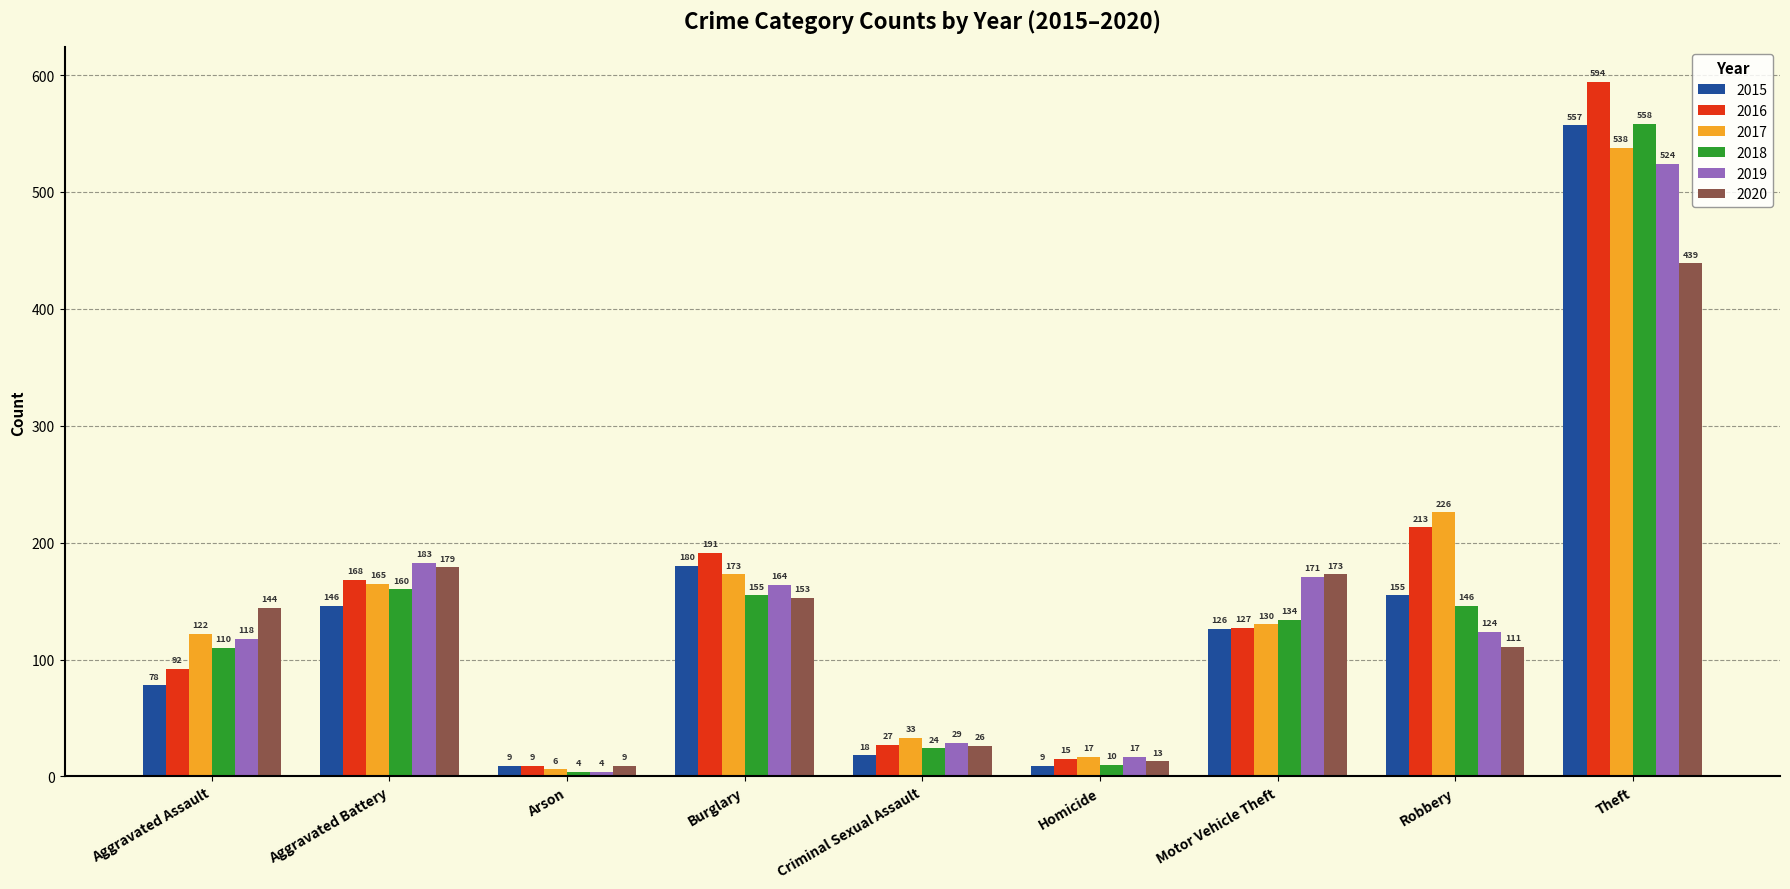

What is the difference between the 2015 values at Theft and Aggravated Battery?

411